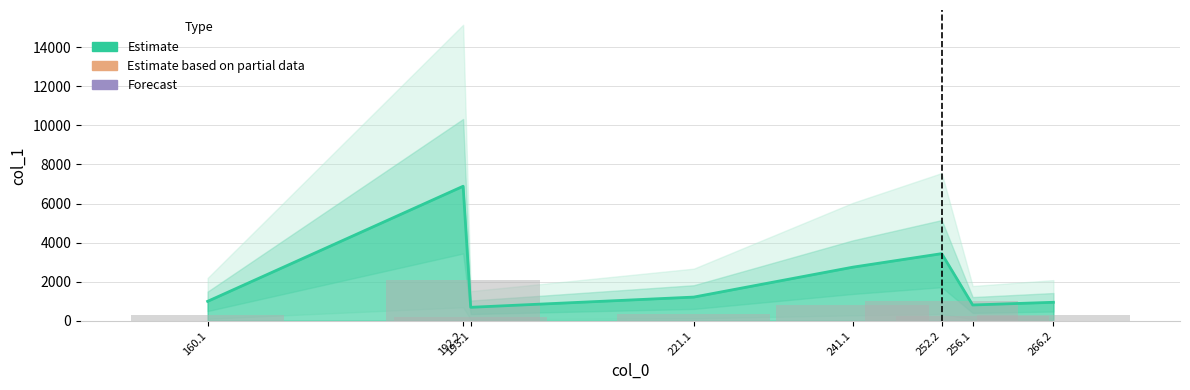

What value does the data have at 256.1?

808.4